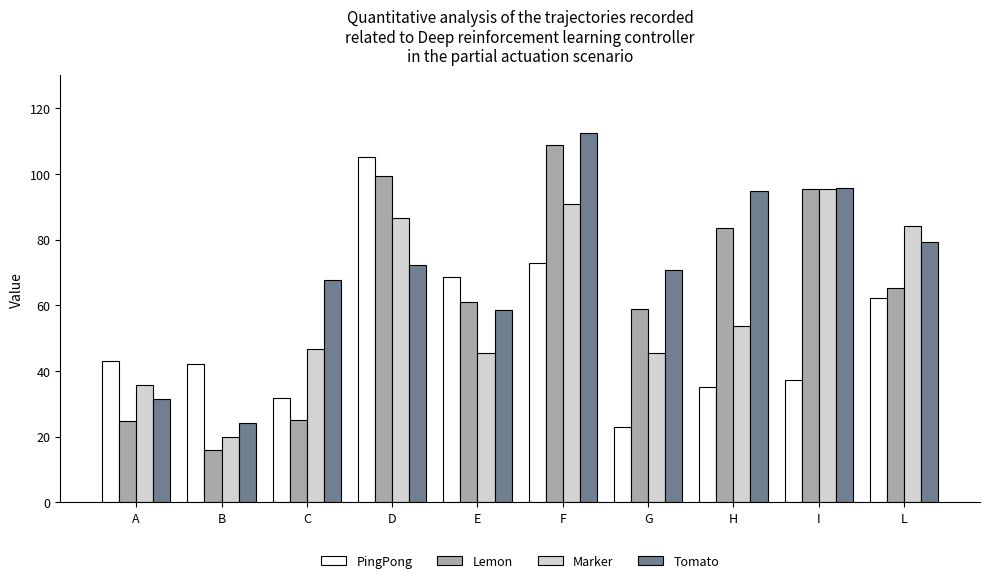

What value does the Tomato series have at F?

112.5